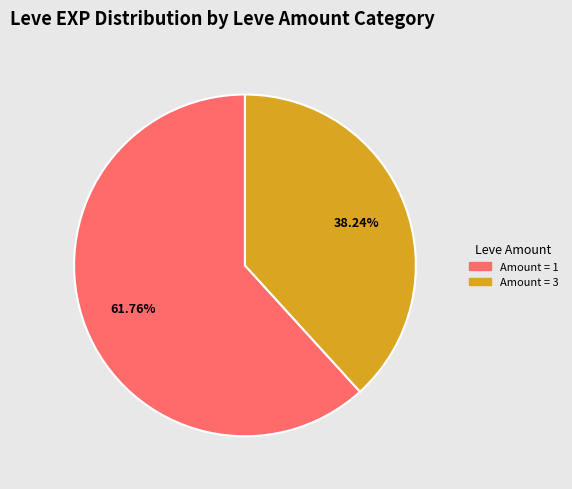

Is there any slice that represents more than half of the pie?

Yes